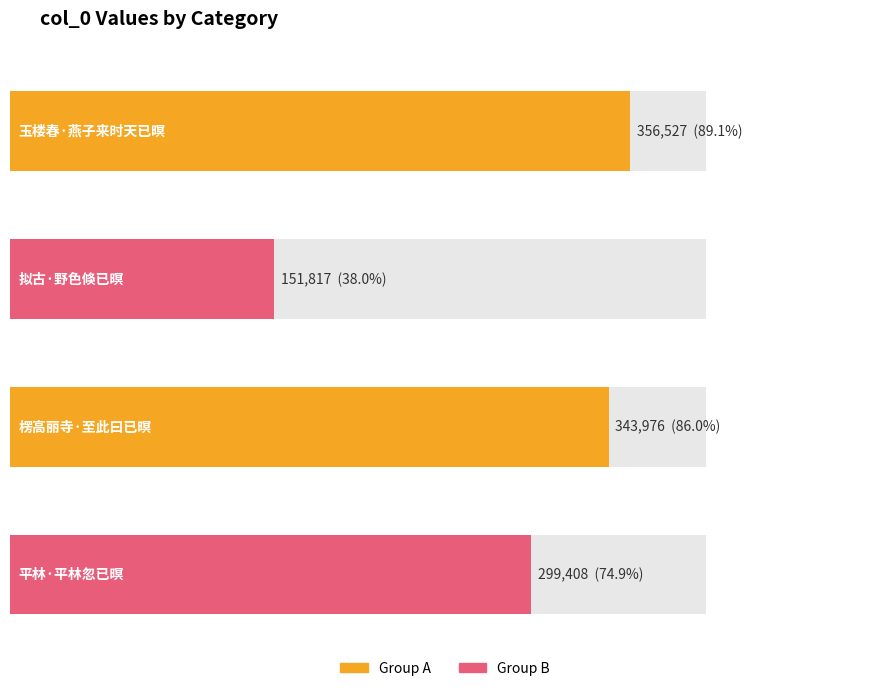

What is the change in value from 玉楼春·燕子来时天已暝 to 平林·平林忽已暝?

-57119